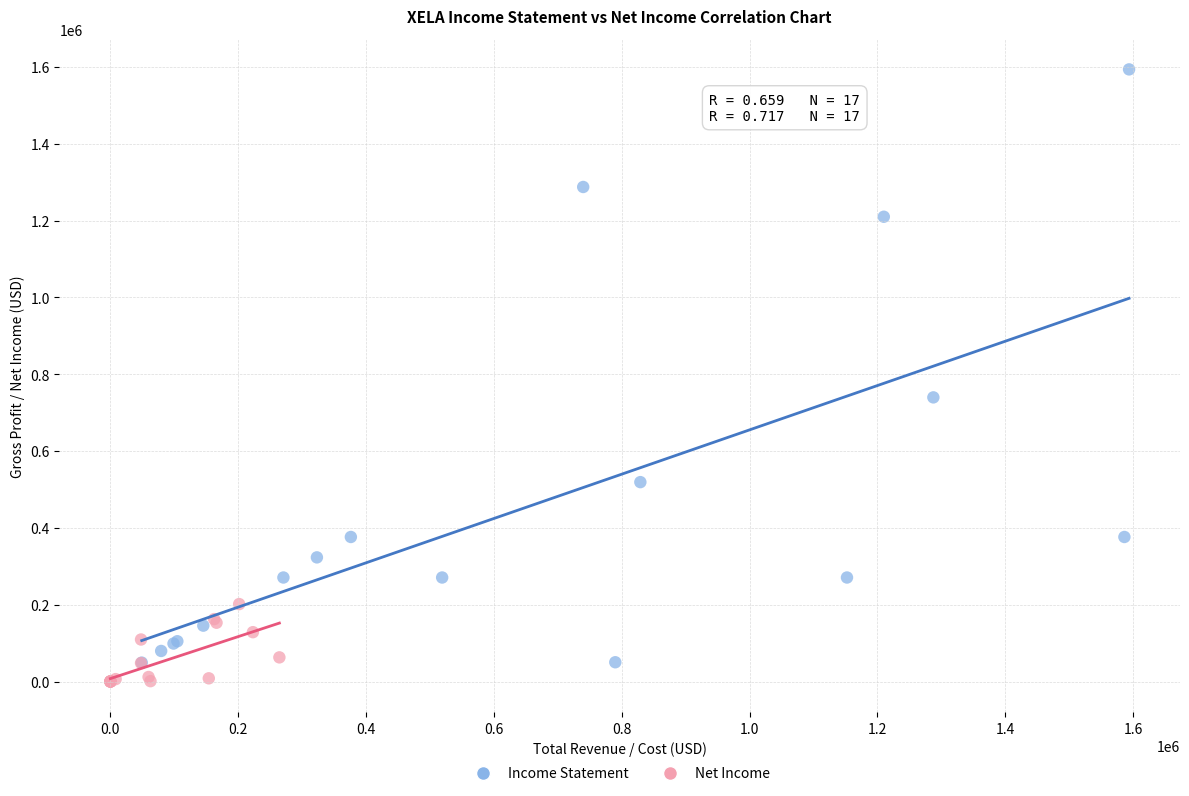

Which series has the largest Y range (max minus min)?

Income Statement